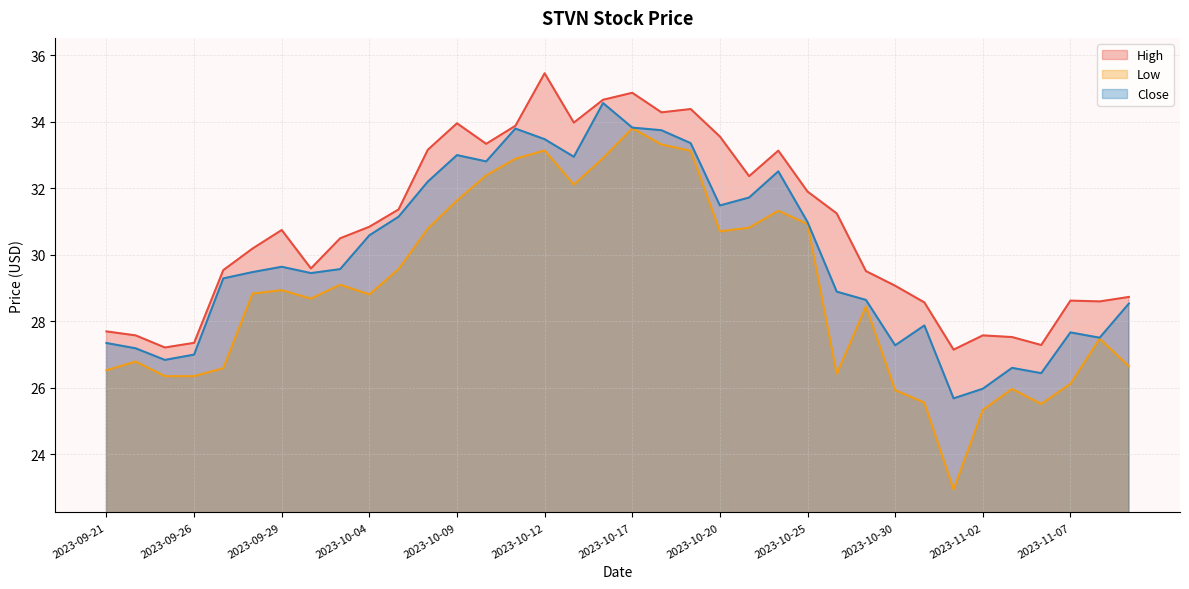

True or false: Close has more than 1 points higher than both neighbors.

True